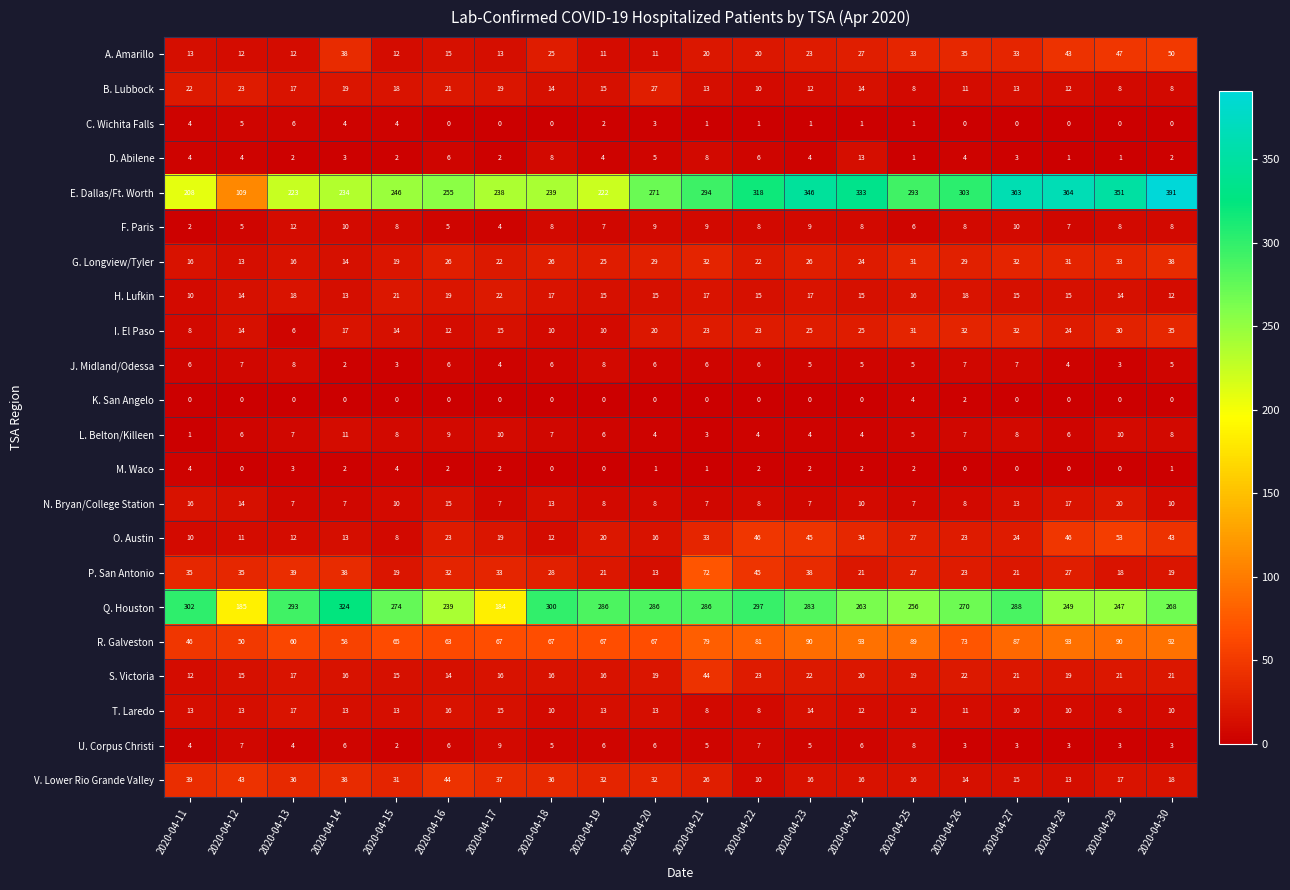

Which series has the largest total across all categories?

E. Dallas/Ft. Worth